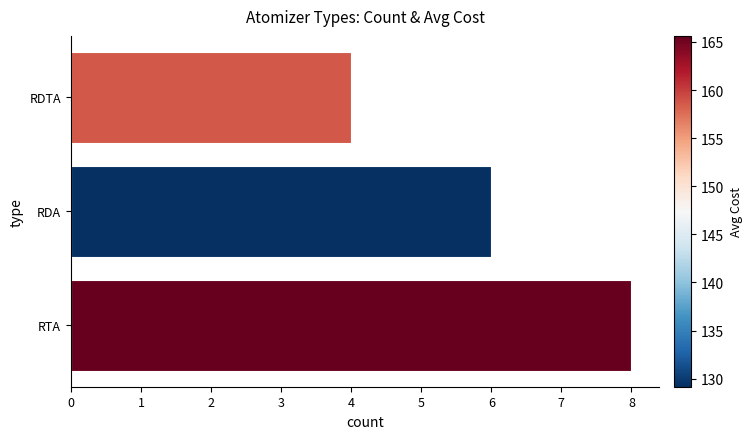

At which label is the value closest to 6?

RDA